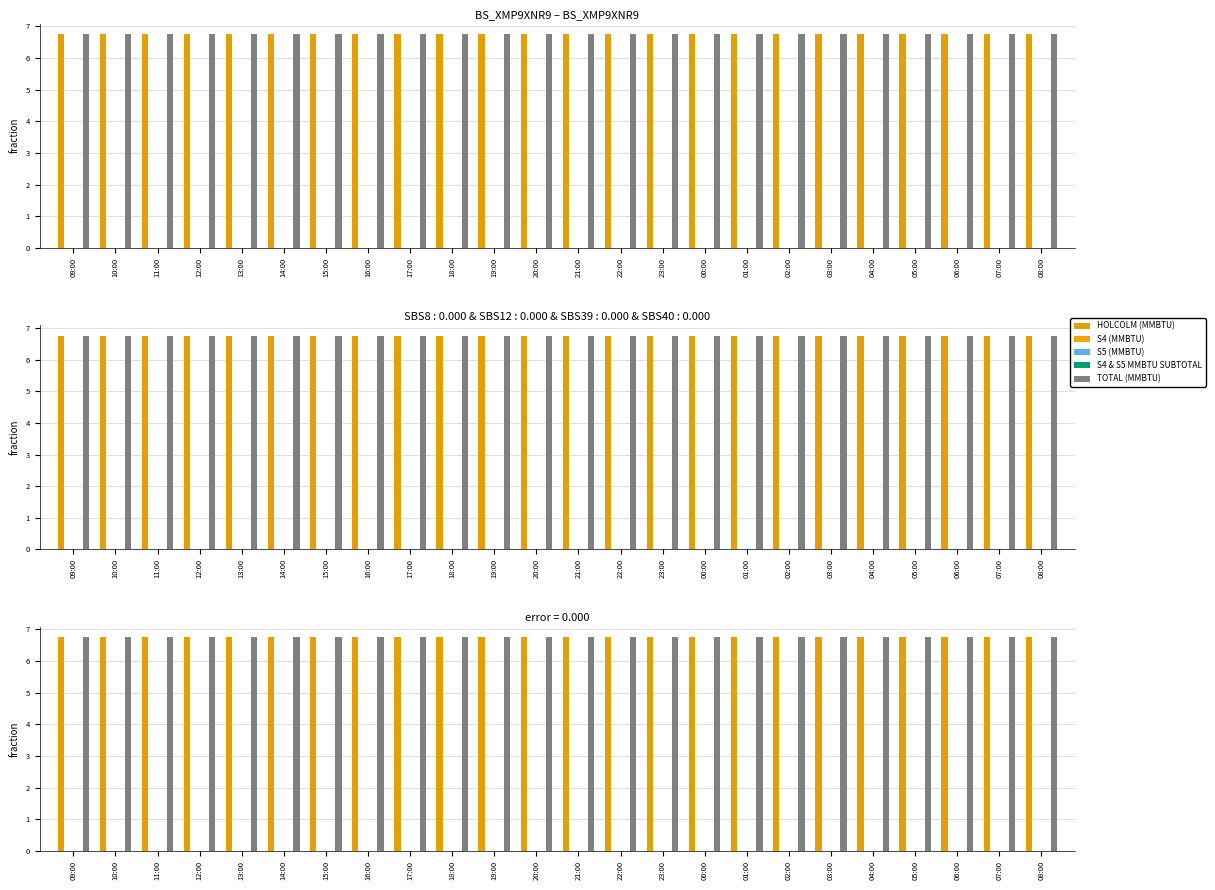

What is the value of the HOLCOLM (MMBTU) bar at the 8th from the left?

6.8